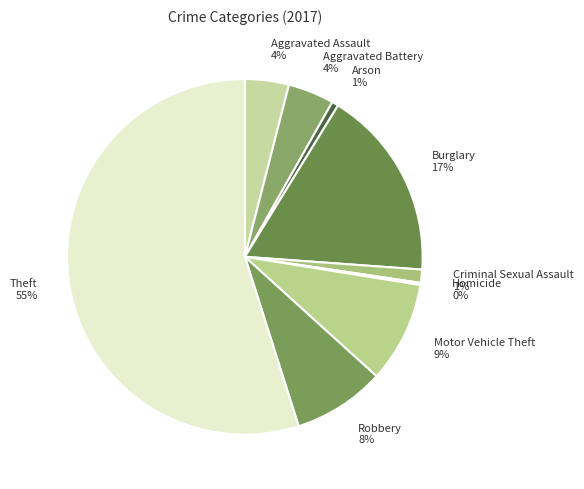

True or false: Arson accounts for 1% of the total.

True